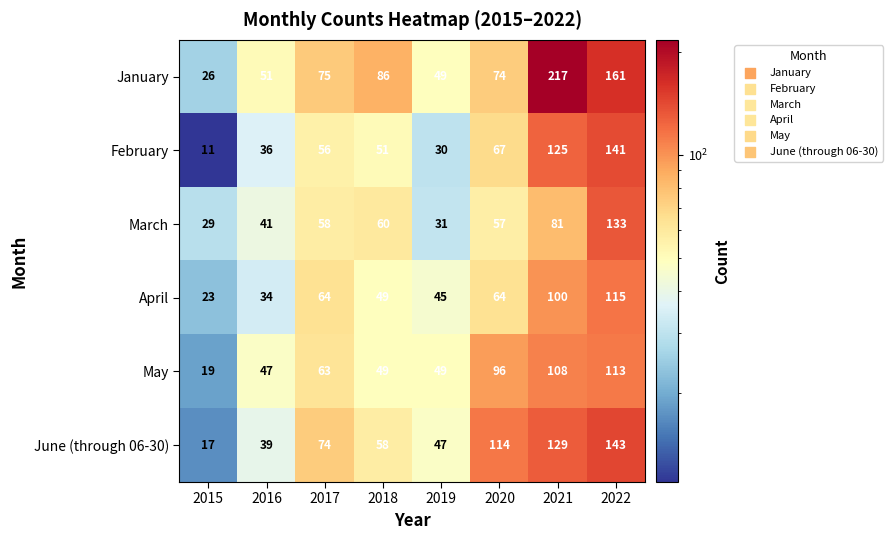

The value of April at 2021 is 100. True or false?

True